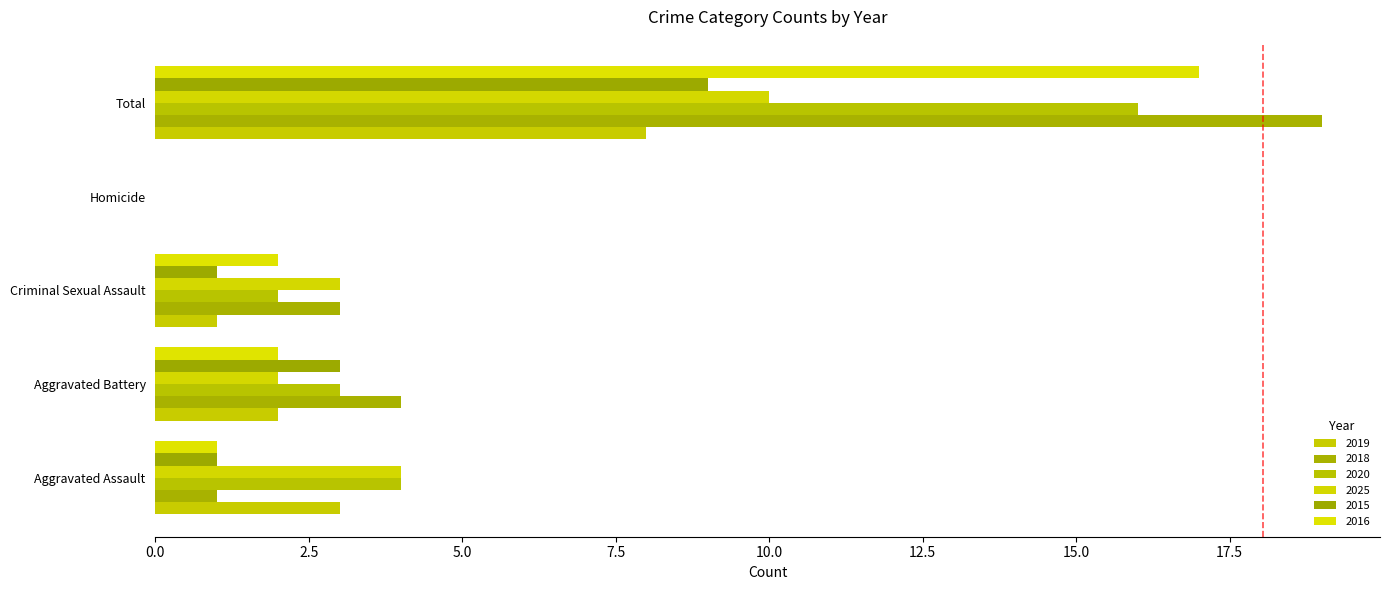

True or false: 2020 has a value of 16 at Total.

True